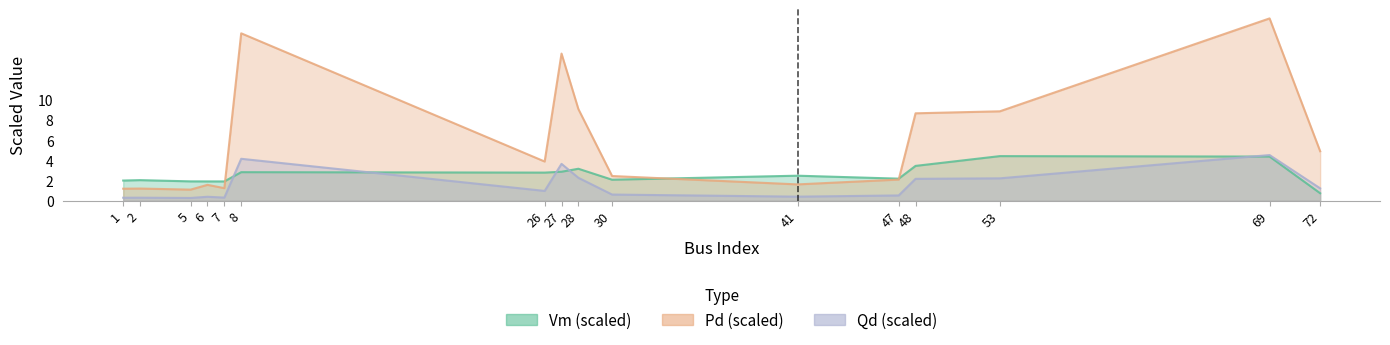

How many lines are shown in the chart?

3